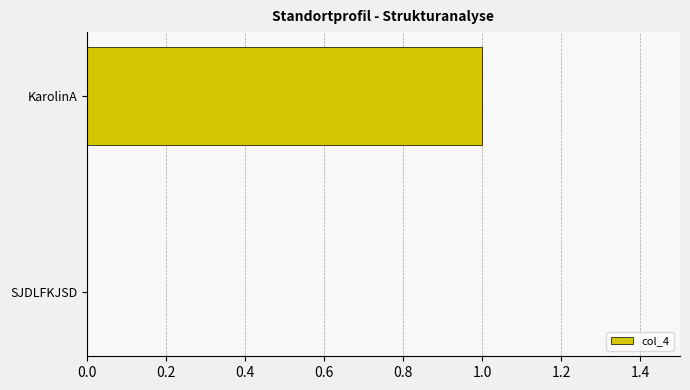

At which category does the chart reach its peak across all series?

KarolinA